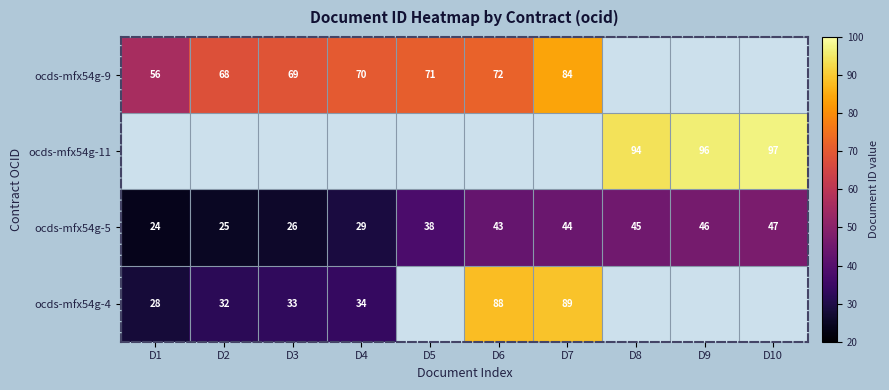

At which label does ocds-mfx54g-5 reach its peak?

D10